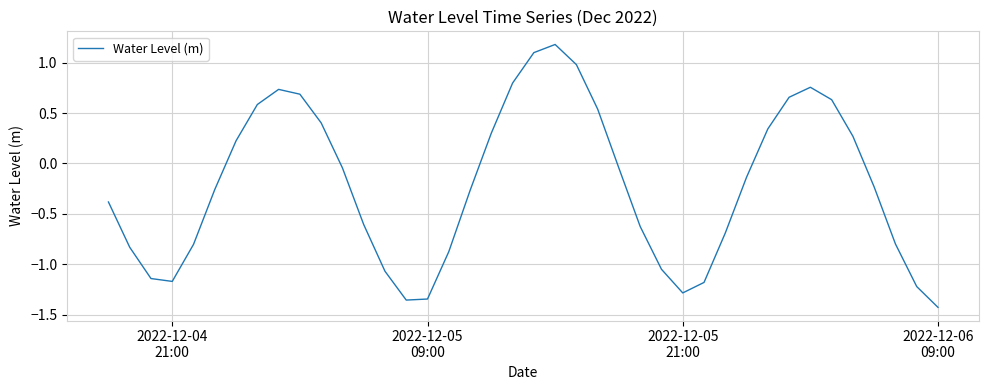

What is the greatest value displayed?

1.2